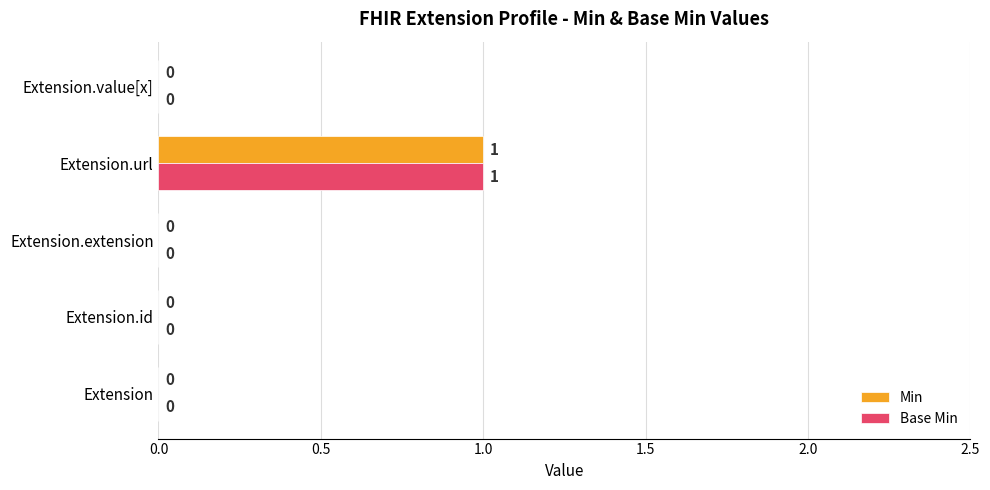

At which label does Base Min reach its peak?

Extension.url